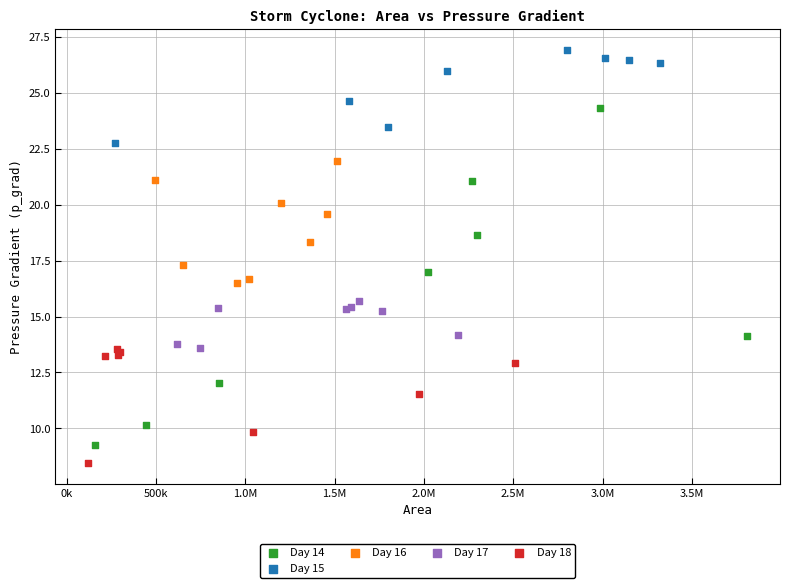

Which series has the widest spread of Y values?

Day 14